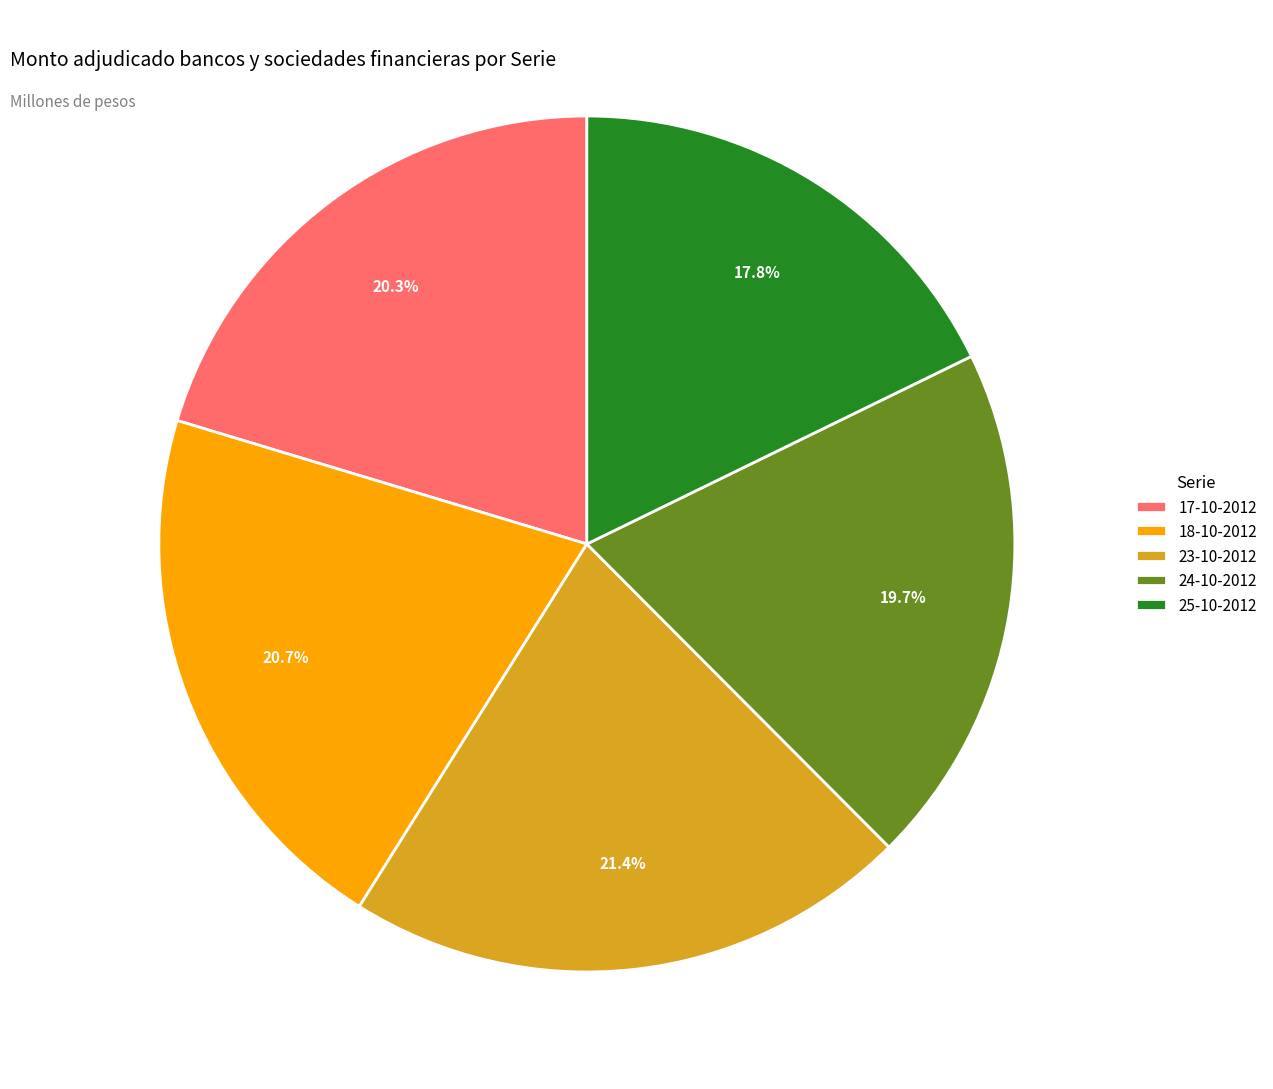

True or false: 17-10-2012 accounts for 20% of the total.

True